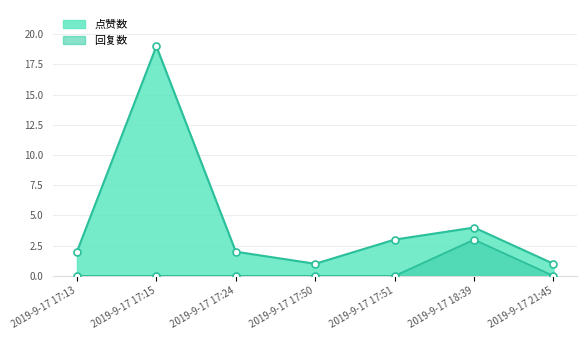

Reading left to right, what are all the values shown in this chart?

点赞数: 2	19	2	1	3	4	1
回复数: 0	0	0	0	0	3	0